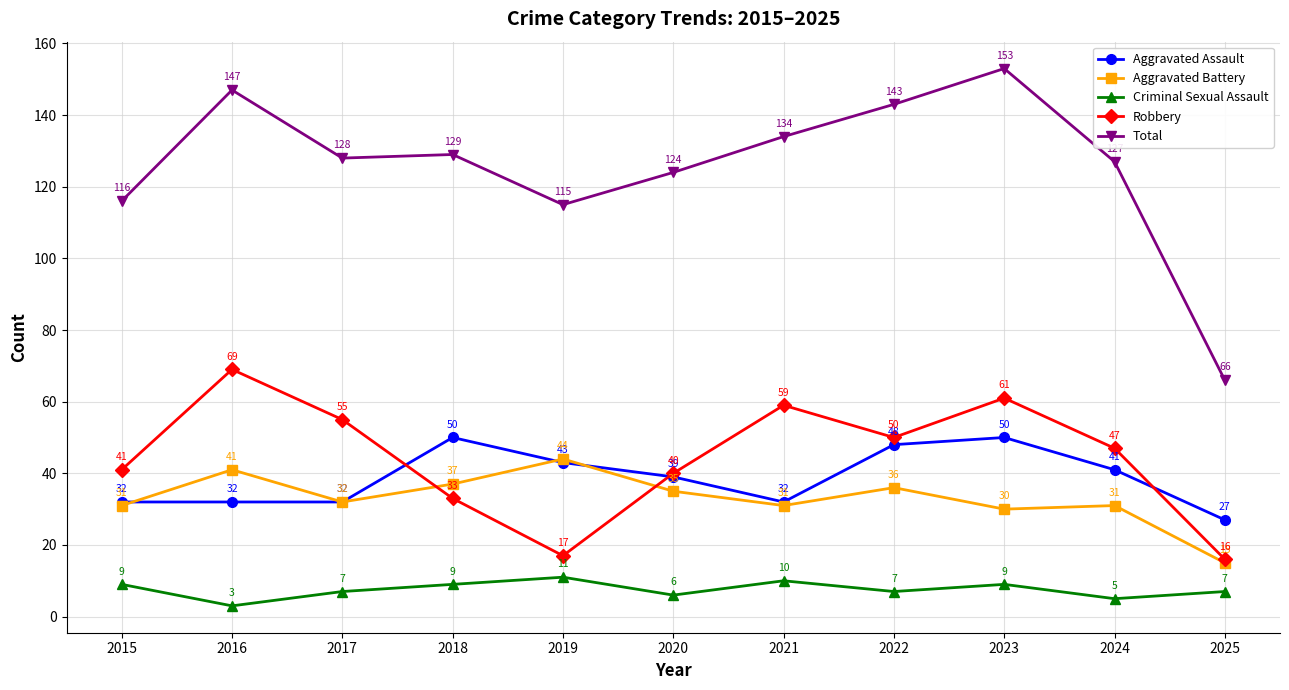

True or false: Robbery has a value of 16 at 2025.

True